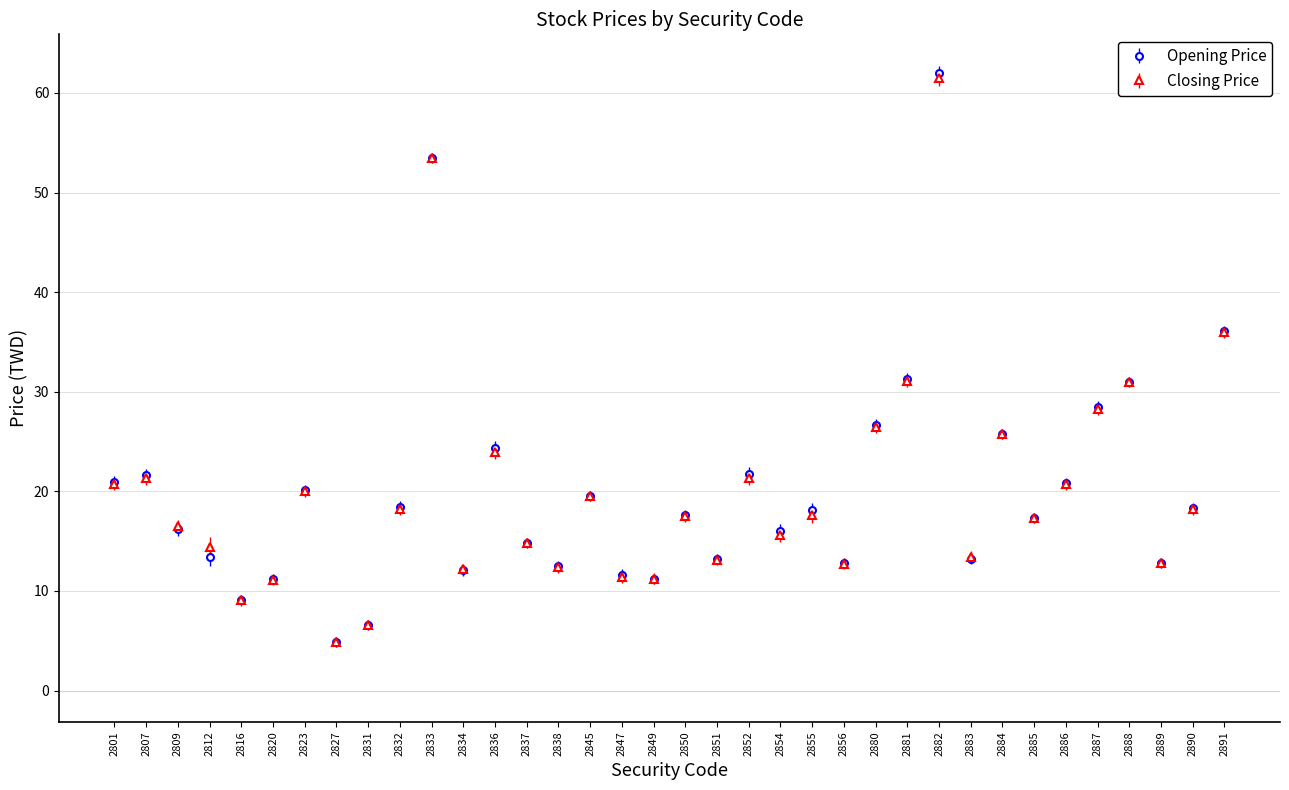

The Closing Price series shows 39.3 at 2880. True or false?

False